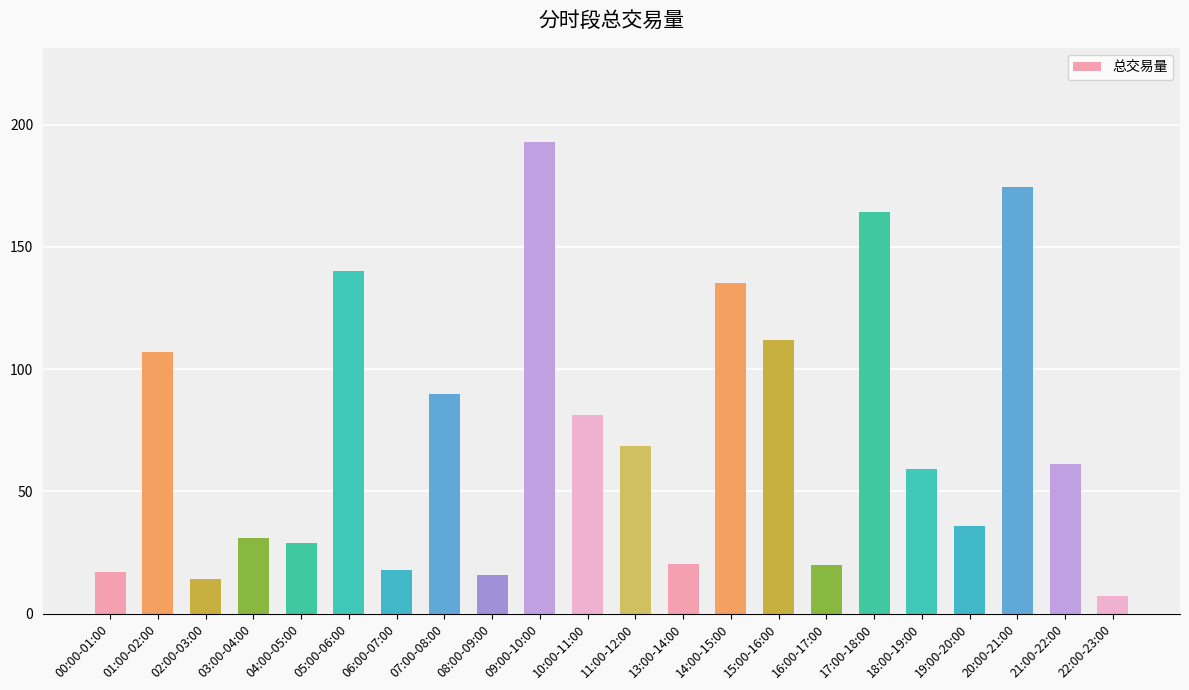

True or false: the data shows 81.1 at 10:00-11:00.

True